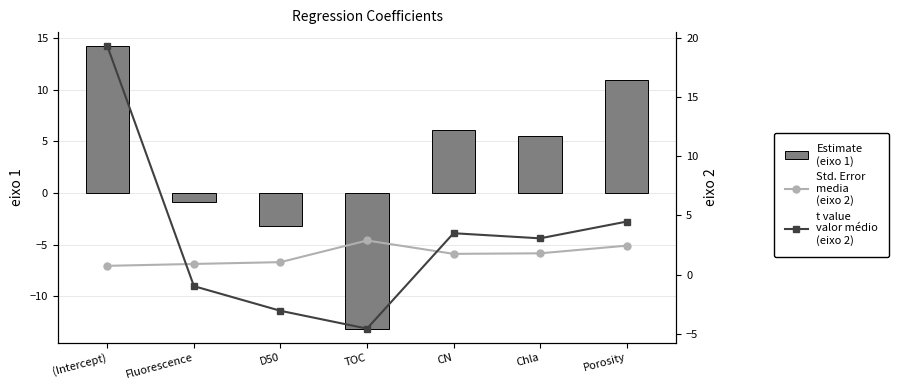

Which category has the highest value across all series?

(Intercept)